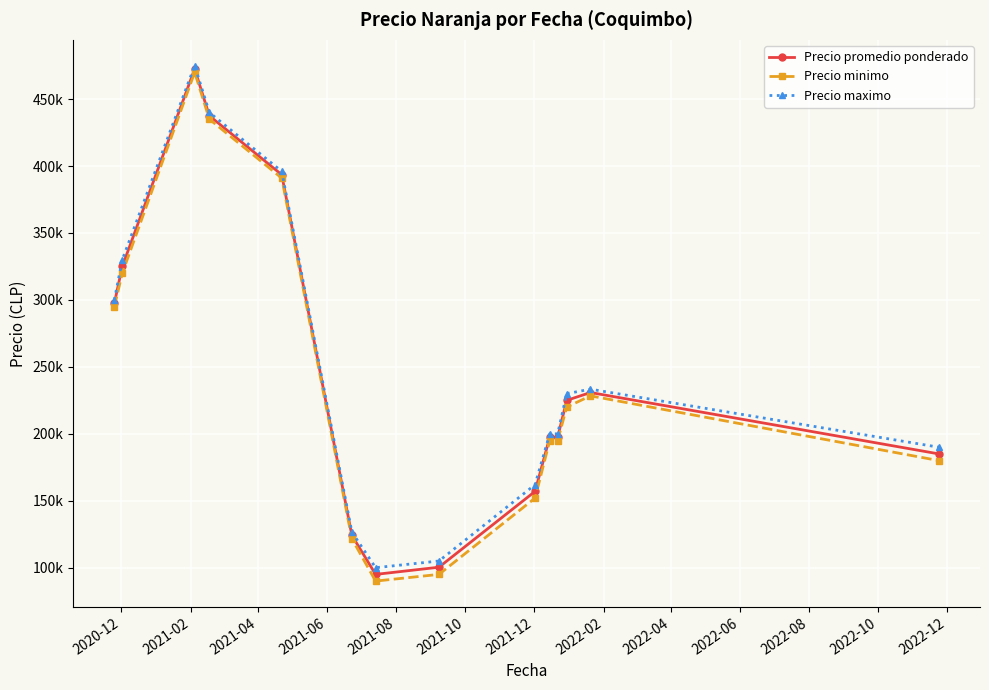

Is this an area chart (filled region under the line)?

No